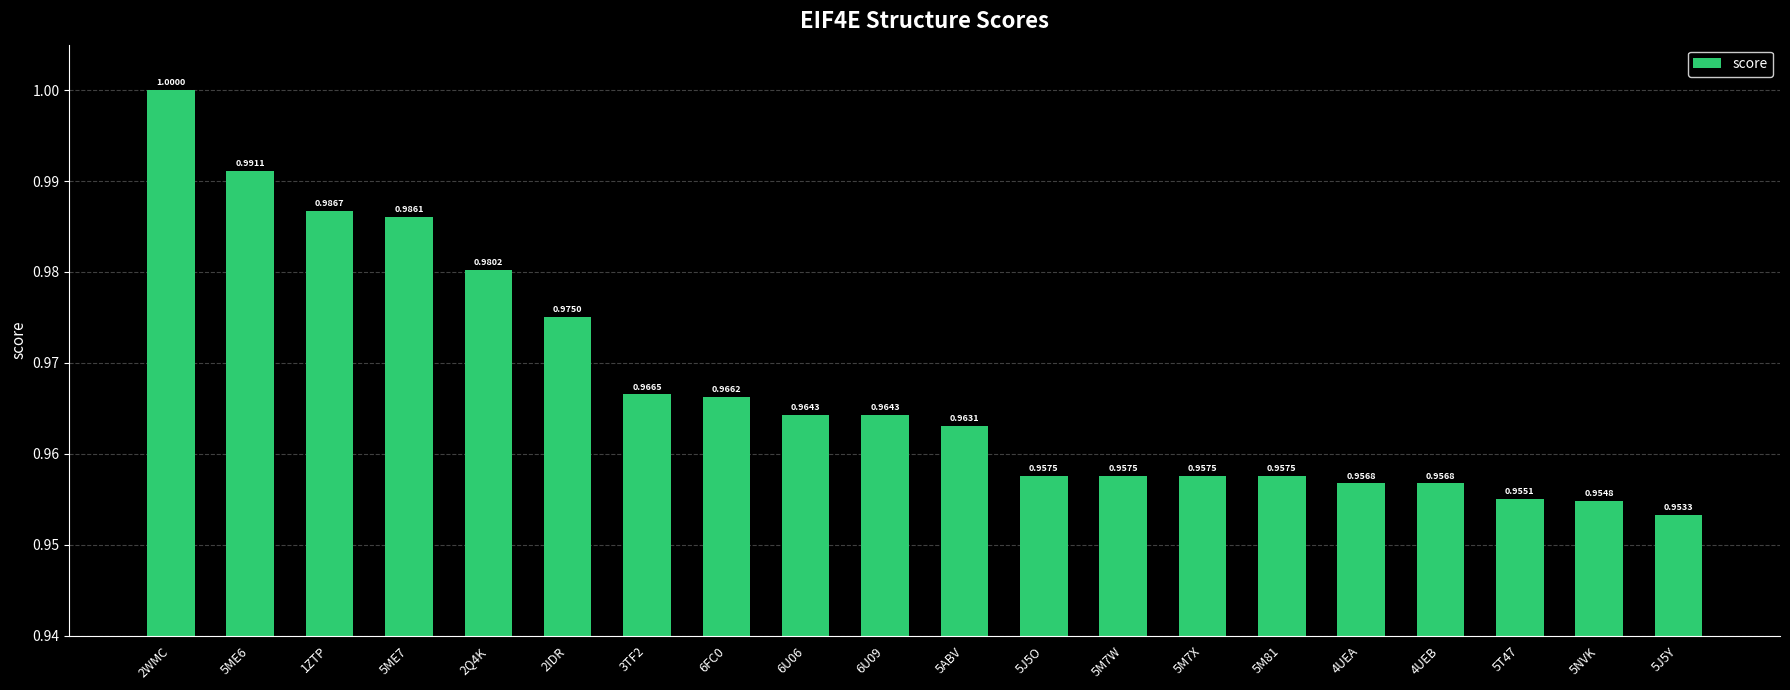

What is the sum of all values?

19.4